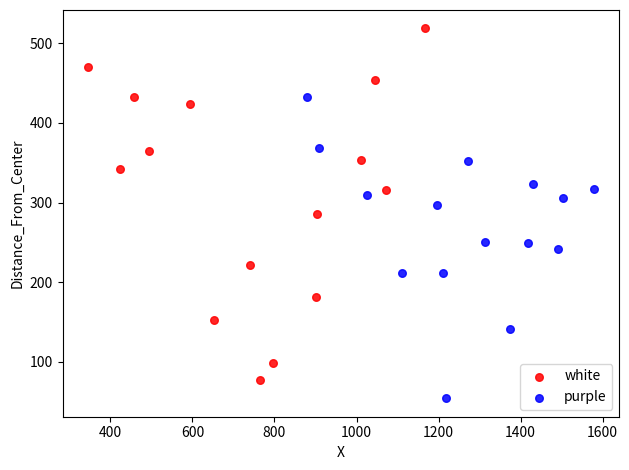

What are all the series names shown in the legend?

white, purple